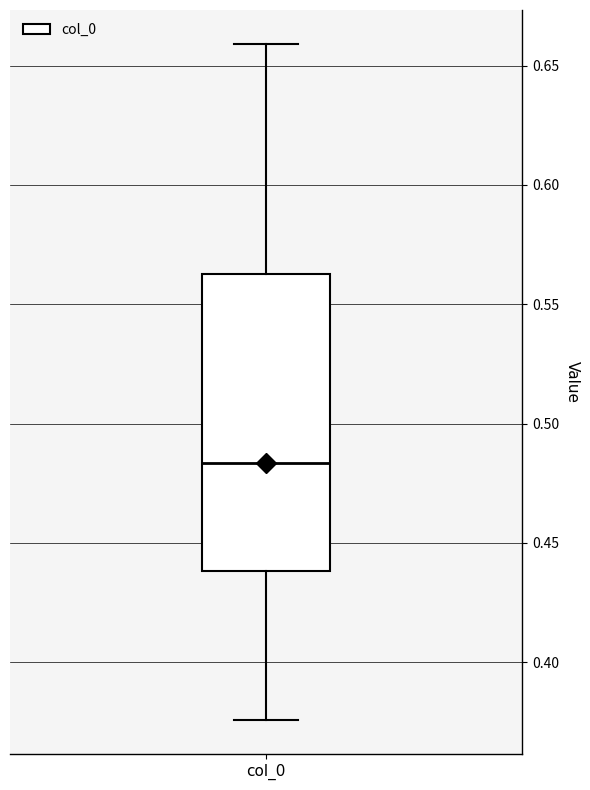

Where does the upper whisker of the box for col_0 end on the y-axis? The values are not printed on the chart, so give them approximately, as read against the axis.

0.660